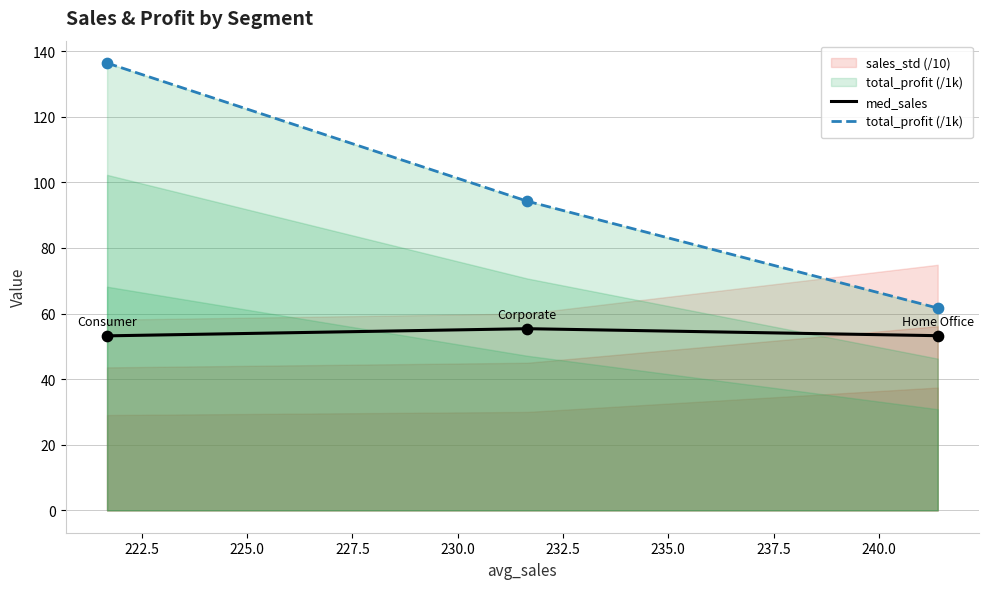

What is the minimum value for med_sales?

53.2